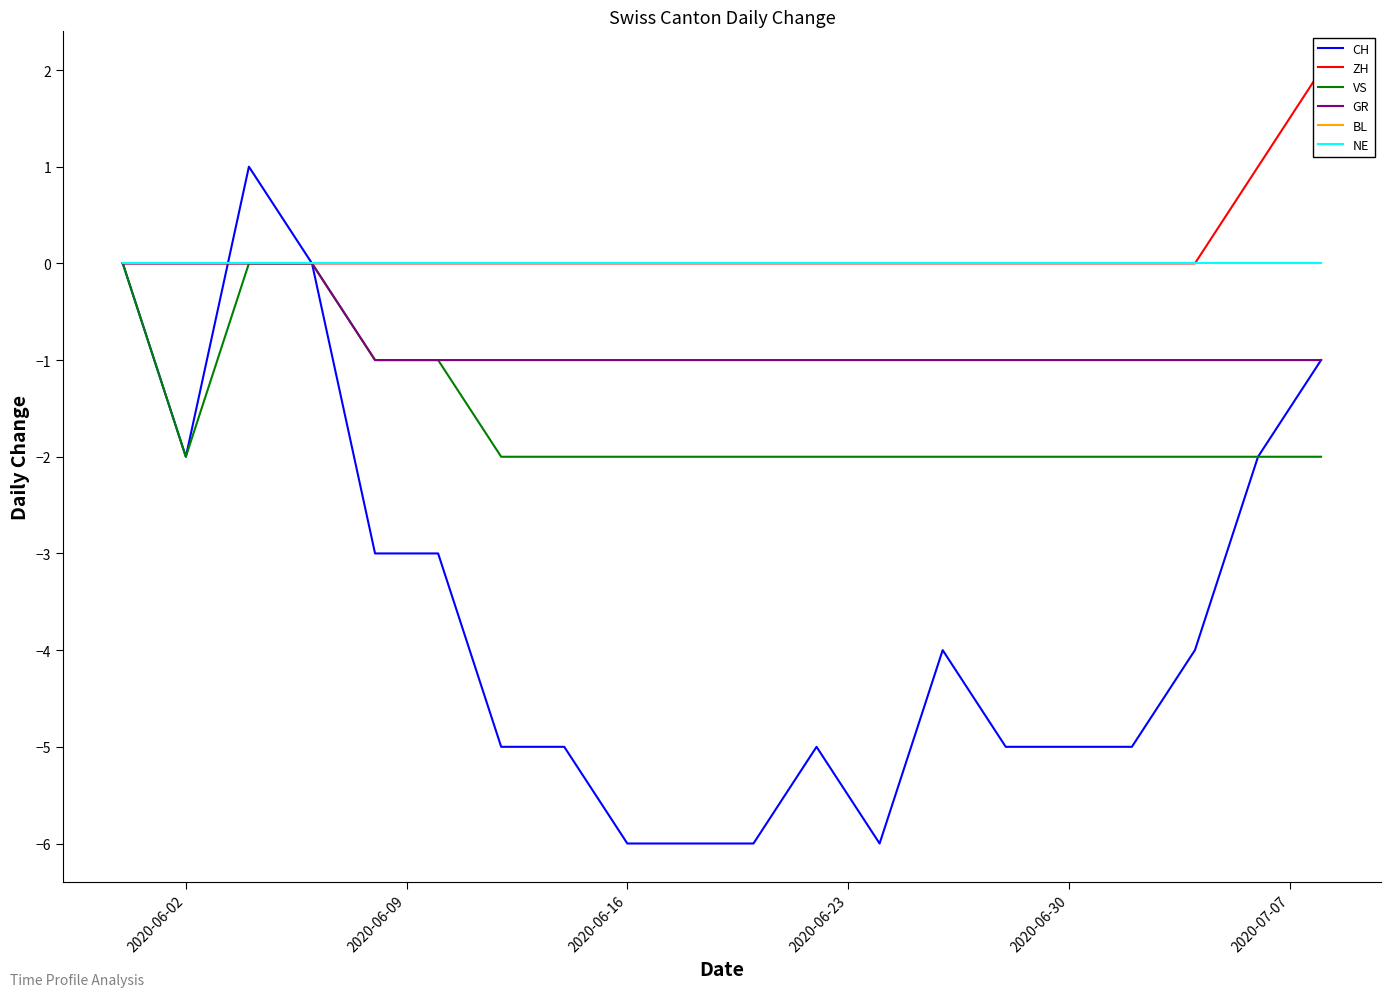

Does the chart have visible grid lines?

No